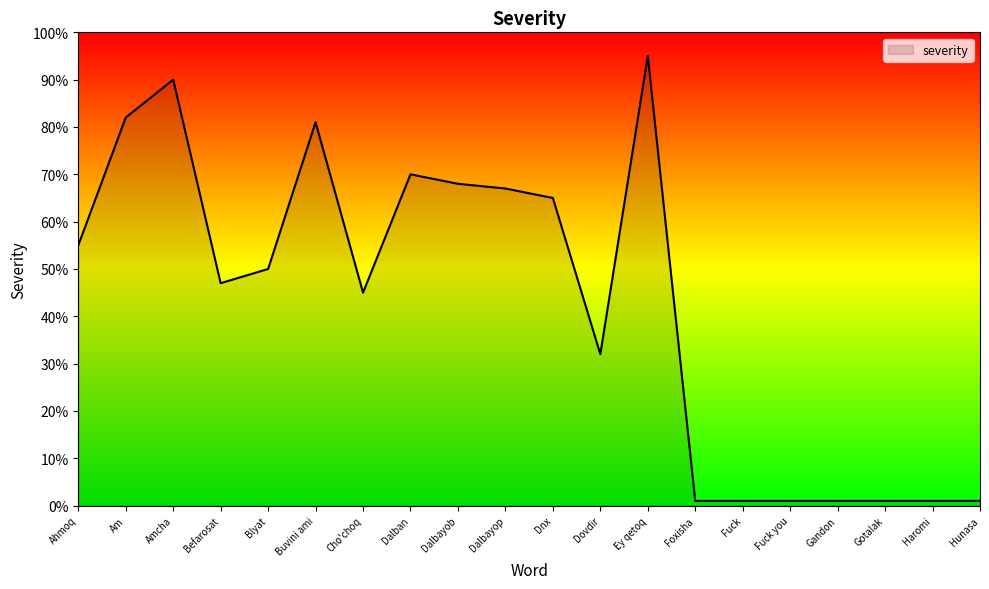

How many categories are shown in the chart?

20